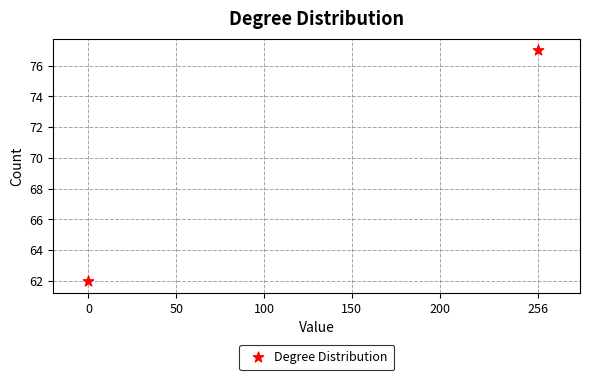

What Y value in the scatter plot is closest to 69?

62